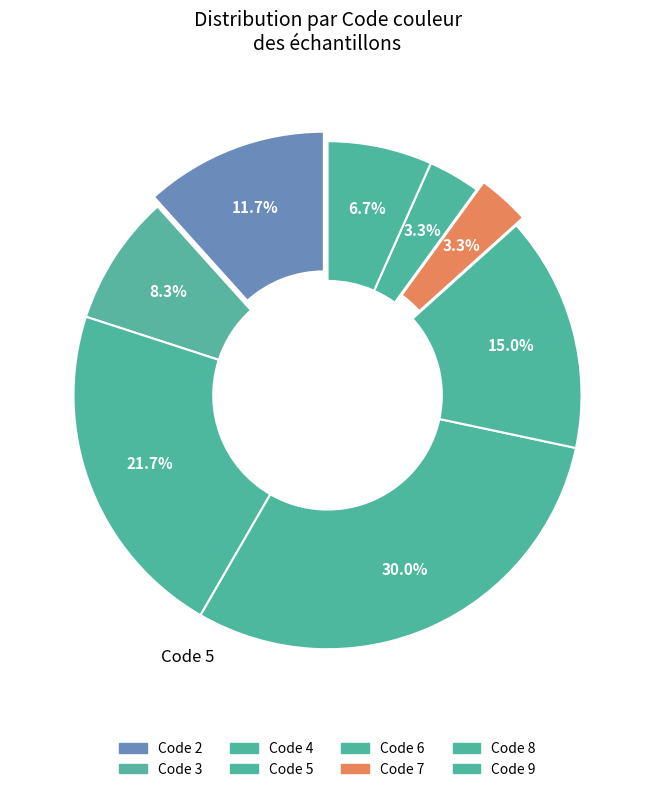

Rank the categories by value from lowest to highest.

8, 7, 9, 2, 6, 5, 3, 4